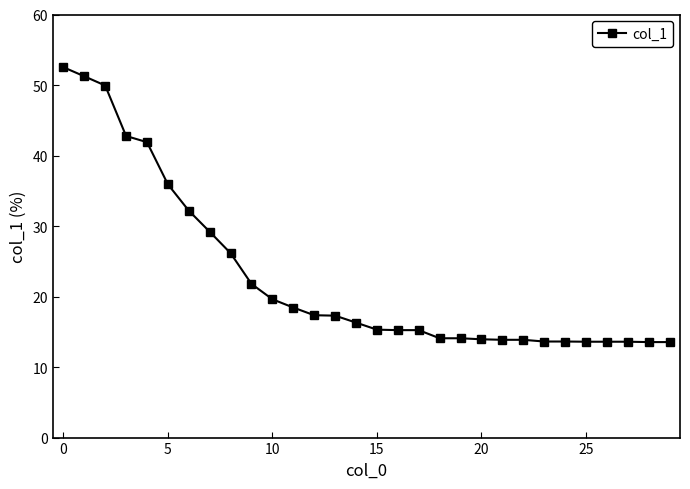

What is the value of the 18th point from the left?

15.2